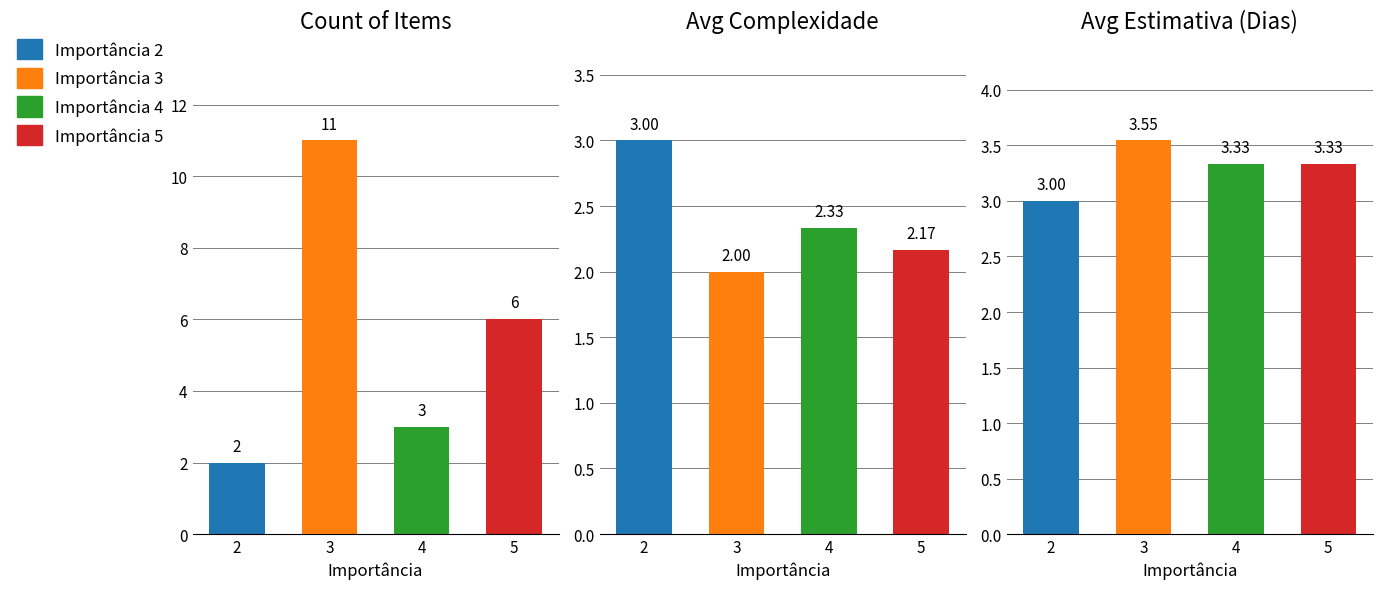

List the labels in order of Avg Estimativa (Dias) value, smallest first.

2, 4, 5, 3